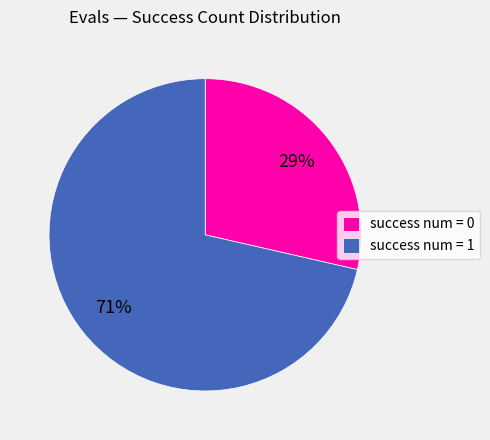

Is the sum of success num = 1 and success num = 0 greater than half?

Yes